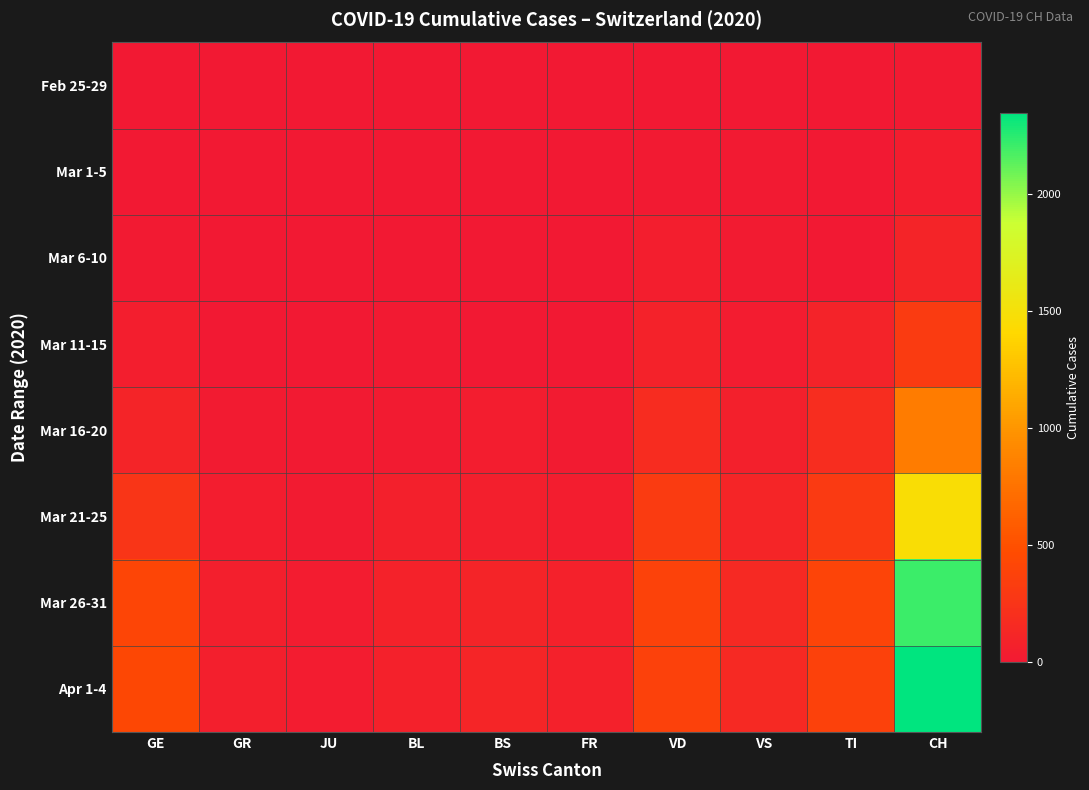

How many categories are shown in the chart?

10